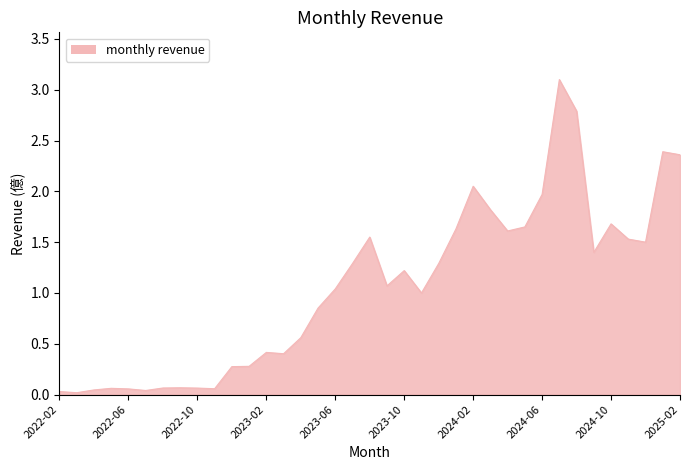

What is the difference between the maximum and minimum values?

3.1